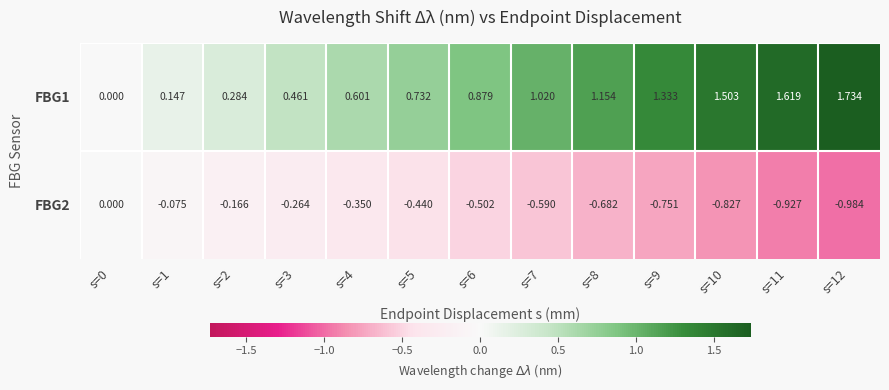

Count the number of categories in the chart.

13